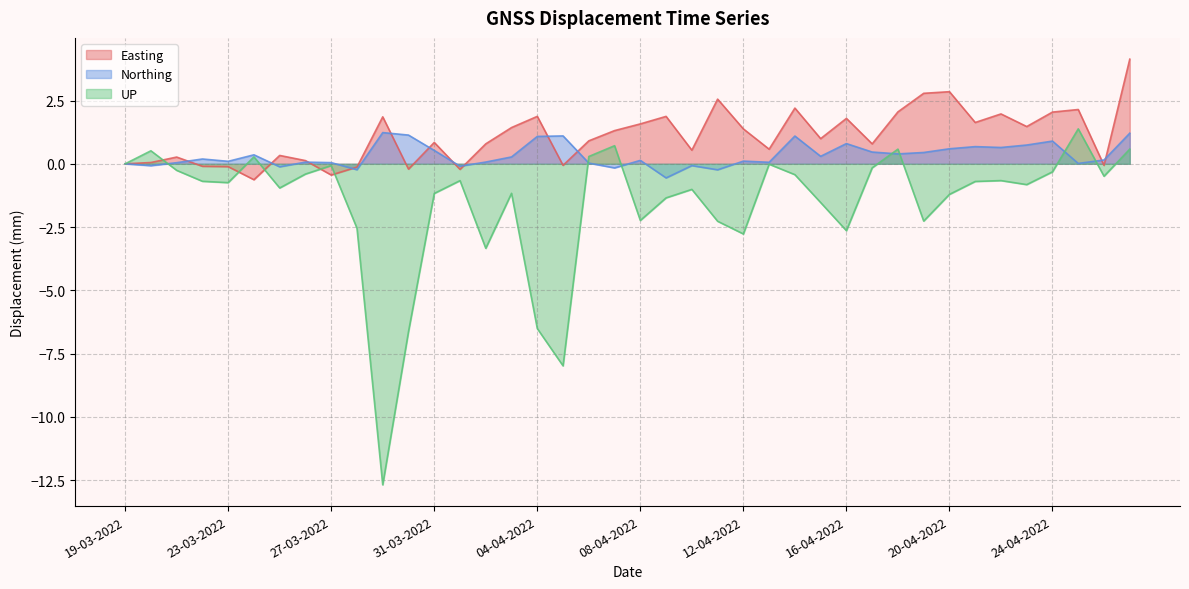

Reading right to left, transcribe all the data shown in this chart.

Easting: 4.1	-0.1	2.1	2.0	1.5	2.0	1.6	2.8	2.8	2.1	0.8	1.8	1.0	2.2	0.6	1.4	2.6	0.5	1.9	1.6	1.3	0.9	-0.1	1.9	1.4	0.8	-0.2	0.8	-0.2	1.9	-0.1	-0.4	0.1	0.3	-0.6	-0.1	-0.1	0.3	0.1	0.0
Northing: 1.2	0.2	0.0	0.9	0.7	0.6	0.7	0.6	0.4	0.4	0.5	0.8	0.3	1.1	0.1	0.1	-0.2	-0.1	-0.6	0.1	-0.2	0.0	1.1	1.1	0.3	0.1	-0.1	0.5	1.1	1.2	-0.2	0.0	0.1	-0.1	0.4	0.1	0.2	0.0	-0.1	0.0
UP: 0.6	-0.5	1.4	-0.3	-0.8	-0.7	-0.7	-1.2	-2.3	0.6	-0.2	-2.6	-1.5	-0.4	-0.0	-2.8	-2.3	-1.0	-1.3	-2.2	0.7	0.3	-8.0	-6.5	-1.2	-3.3	-0.7	-1.2	-6.6	-12.7	-2.5	-0.1	-0.4	-1.0	0.3	-0.7	-0.7	-0.3	0.5	0.0